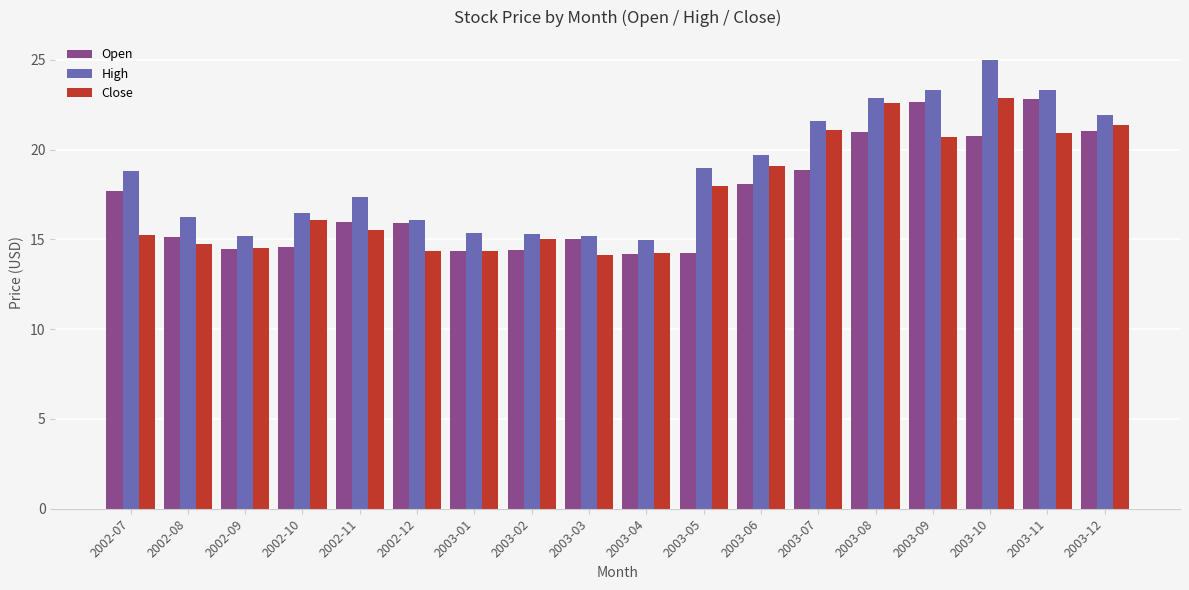

What is the spread (max minus min) of values at 2003-12?

0.9